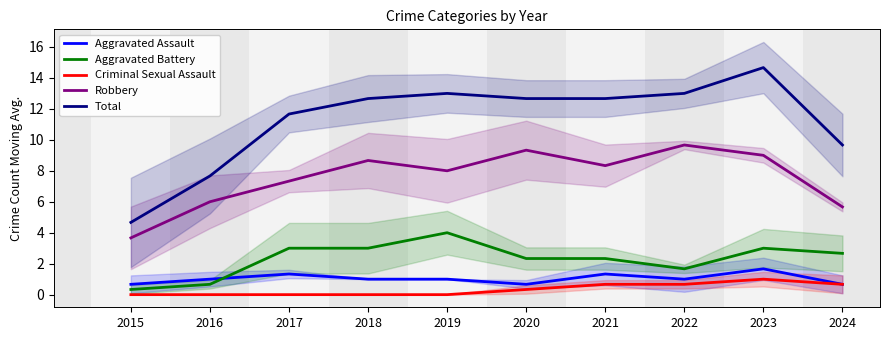

Reading left to right, what are all the values shown in this chart?

Aggravated Assault: 0.7	1.0	1.3	1.0	1.0	0.7	1.3	1.0	1.7	0.7
Aggravated Battery: 0.3	0.7	3.0	3.0	4.0	2.3	2.3	1.7	3.0	2.7
Criminal Sexual Assault: 0.0	0.0	0.0	0.0	0.0	0.3	0.7	0.7	1.0	0.7
Robbery: 3.7	6.0	7.3	8.7	8.0	9.3	8.3	9.7	9.0	5.7
Total: 4.7	7.7	11.7	12.7	13.0	12.7	12.7	13.0	14.7	9.7